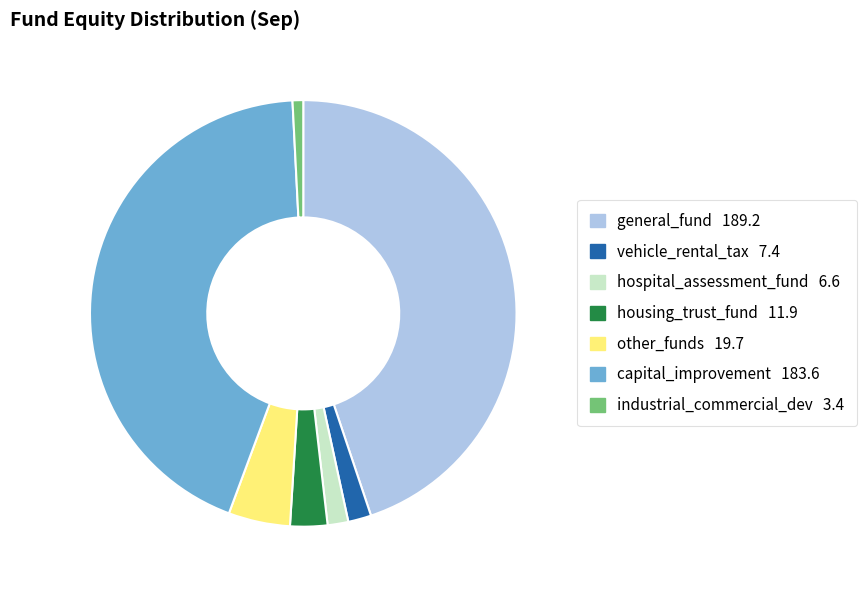

Approximately how many times larger is the value at capital_improvement compared to housing_trust_fund?

15.4